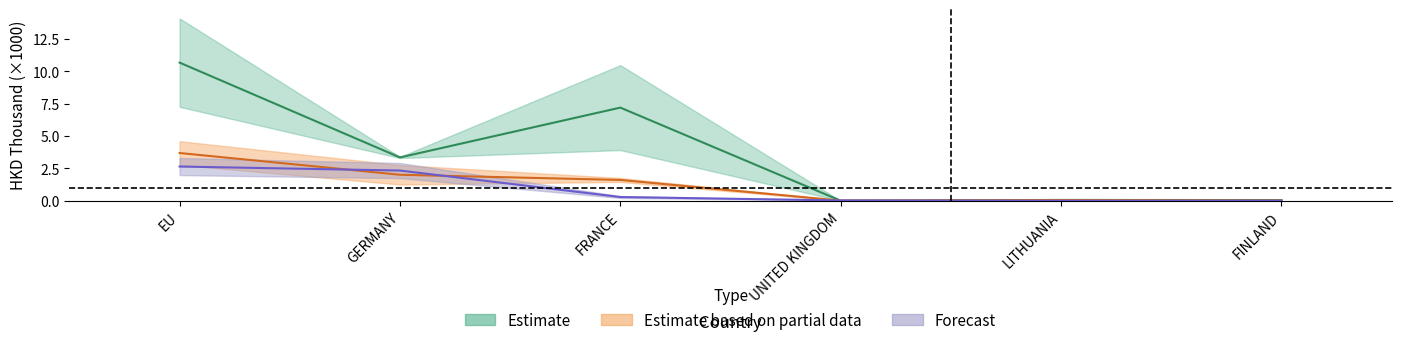

What position from the left is LITHUANIA?

5